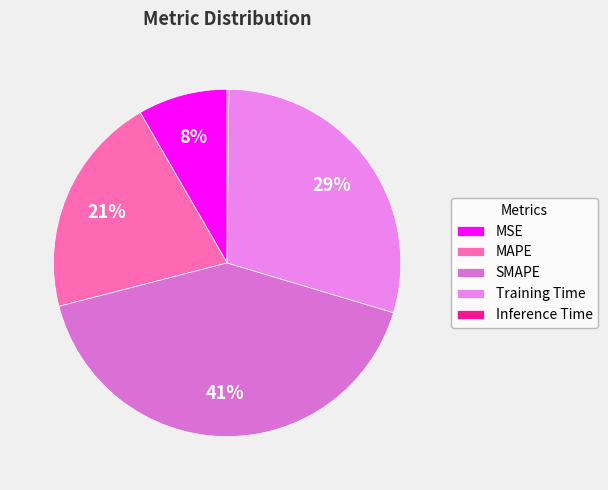

What is the change in value from MSE to Training Time?

+1.0